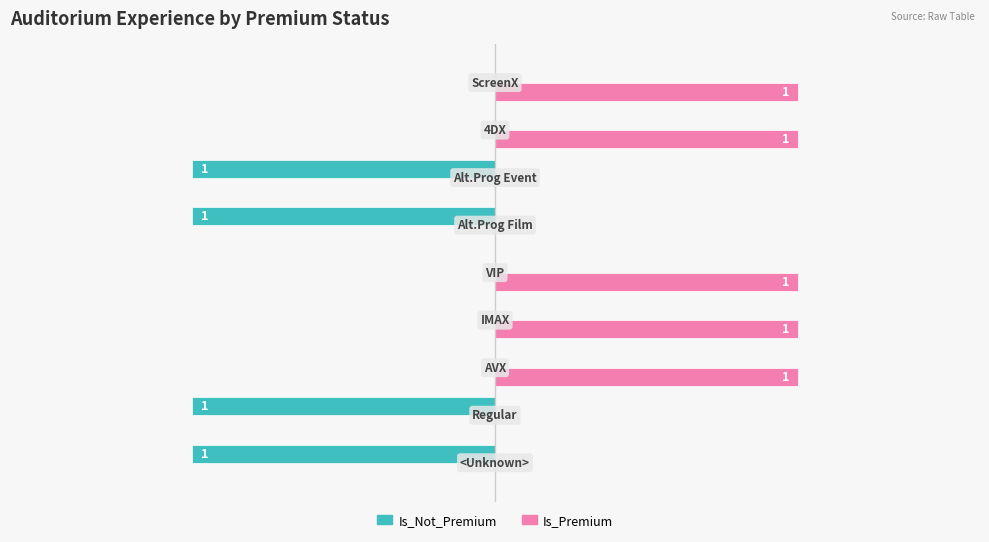

Which series has the largest total across all categories?

Is_Premium